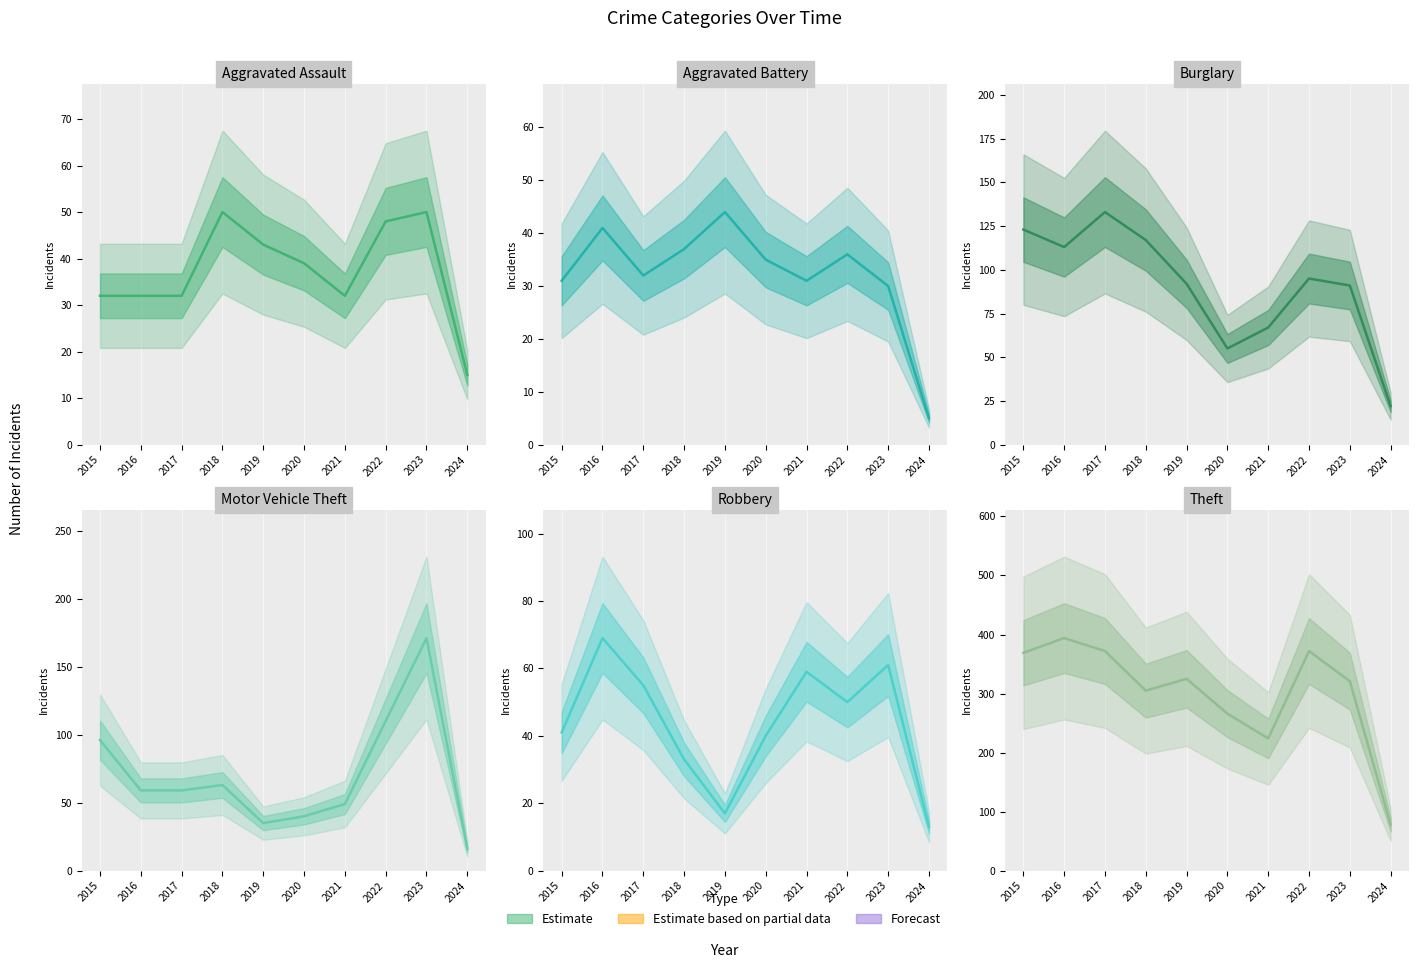

What is the difference between the Aggravated Assault values at 2022 and 2020?

9